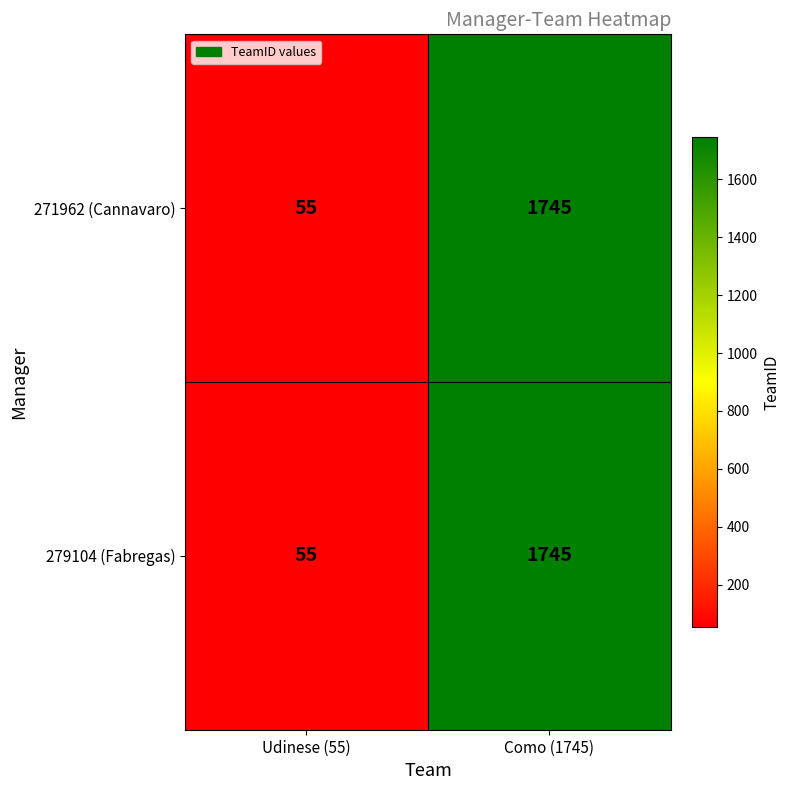

The value of 279104 (Fabregas) at Udinese (55) is 55. True or false?

True